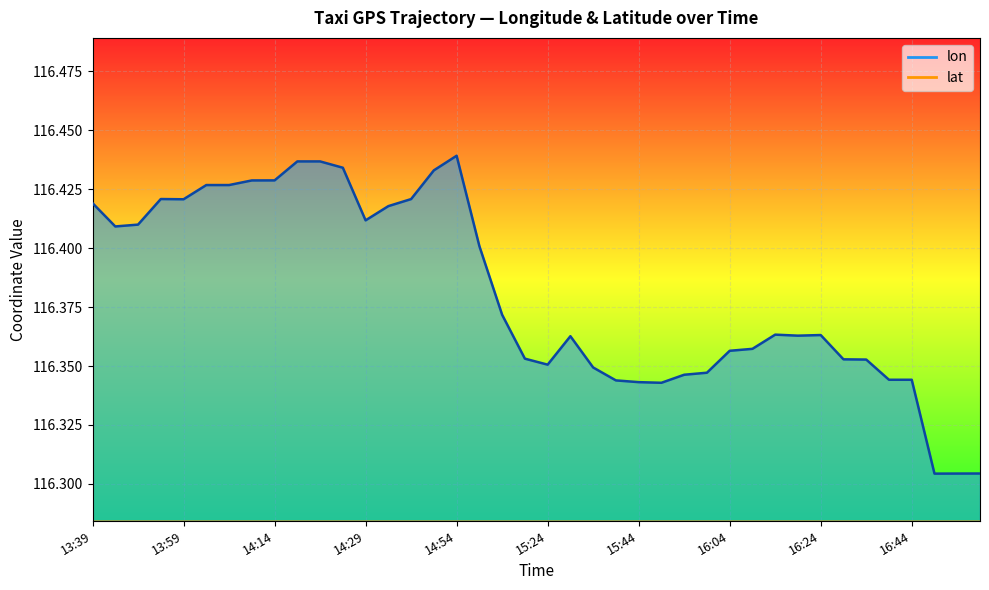

Between 16:14 and 14:29, which is larger?

14:29